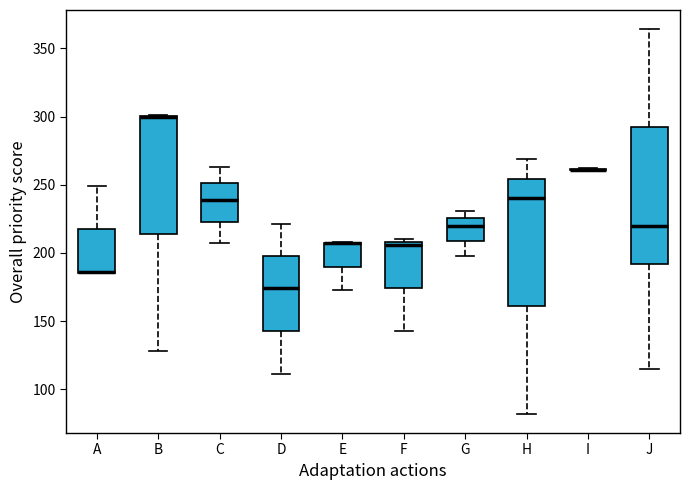

Reading left to right, transcribe this box plot: for each box, give where its median line is, the range the box spans, and where its two whiskers end, as read against the y-axis. The values are not printed on the chart, so give them approximately, as read against the axis.

A: median 185 (drawn on the box's lower edge), box 185 to 220, whiskers 185 to 250
B: median 300 (drawn on the box's upper edge), box 215 to 300, whiskers 130 to 300
C: median 240, box 225 to 250, whiskers 205 to 265
D: median 175, box 145 to 200, whiskers 110 to 220
E: median 205 (drawn on the box's upper edge), box 190 to 210, whiskers 175 to 210
F: median 205, box 175 to 210, whiskers 145 to 210 (just above the box's upper edge)
G: median 220, box 210 to 225, whiskers 200 to 230
H: median 240, box 160 to 255, whiskers 80 to 270
I: box collapsed to a line at 260, whiskers 260 to 260
J: median 220, box 190 to 290, whiskers 115 to 365